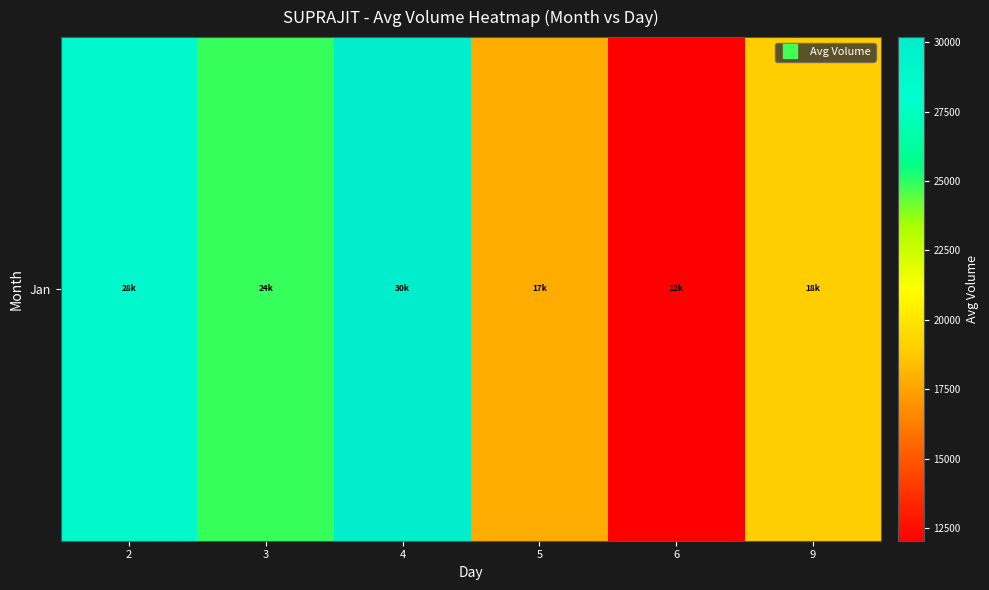

Which label corresponds to the largest value in the chart?

4